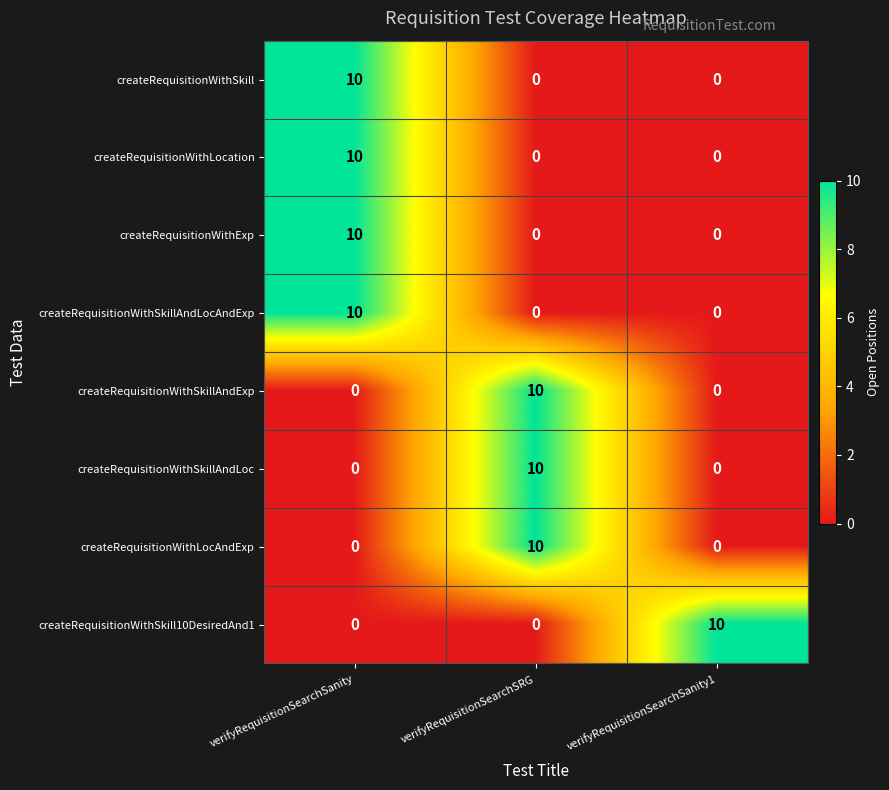

What is the difference between the createRequisitionWithSkillAndLoc values at verifyRequisitionSearchSRG and verifyRequisitionSearchSanity1?

10